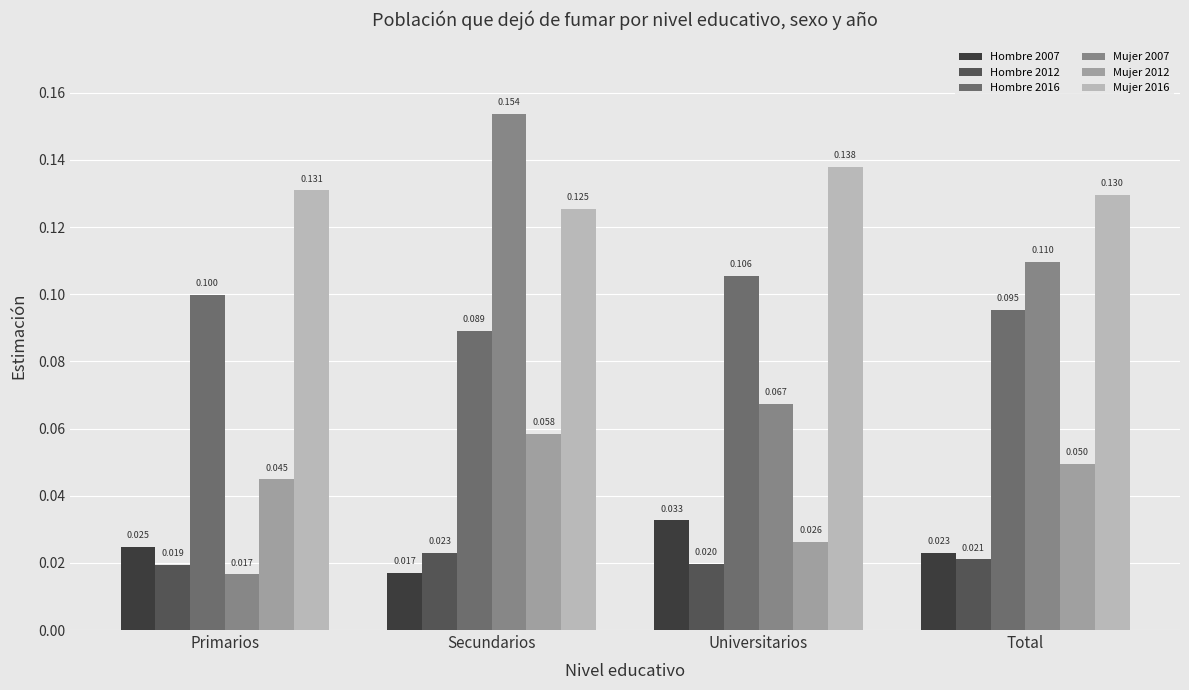

What is the label of the 1st bar from the left?

Primarios